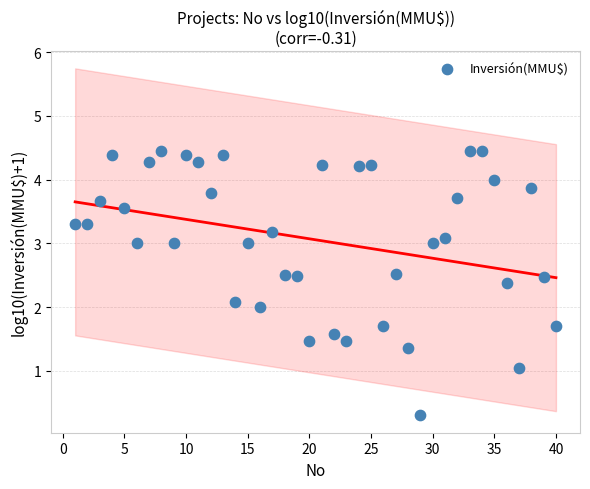

What is the range of Y values (max minus min)?

4.1